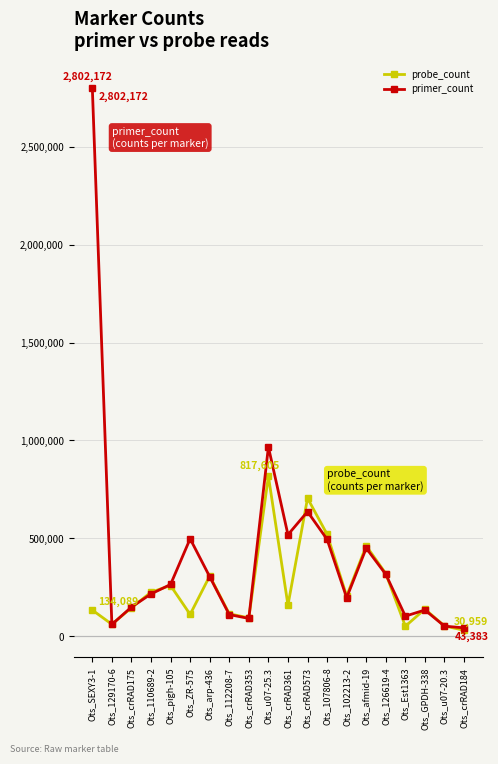

How many distinct data groups are displayed?

2